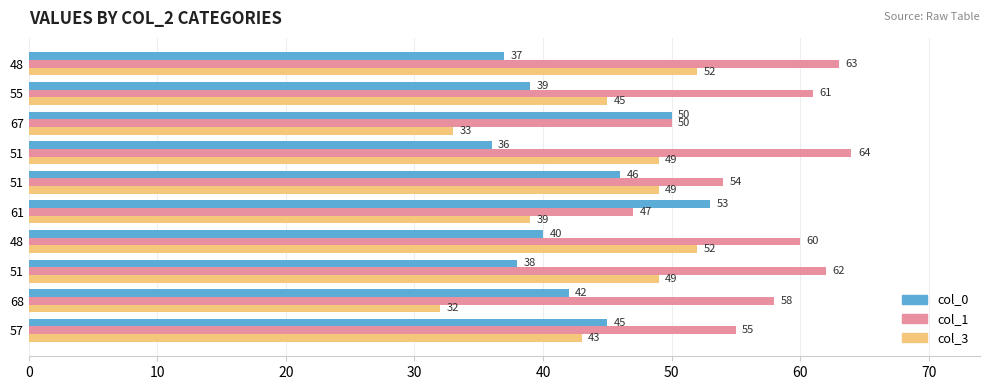

Reading left to right, transcribe all the data shown in this chart.

col_0: 45	42	38	40	53	46	36	50	39	37
col_1: 55	58	62	60	47	54	64	50	61	63
col_3: 43	32	49	52	39	49	49	33	45	52